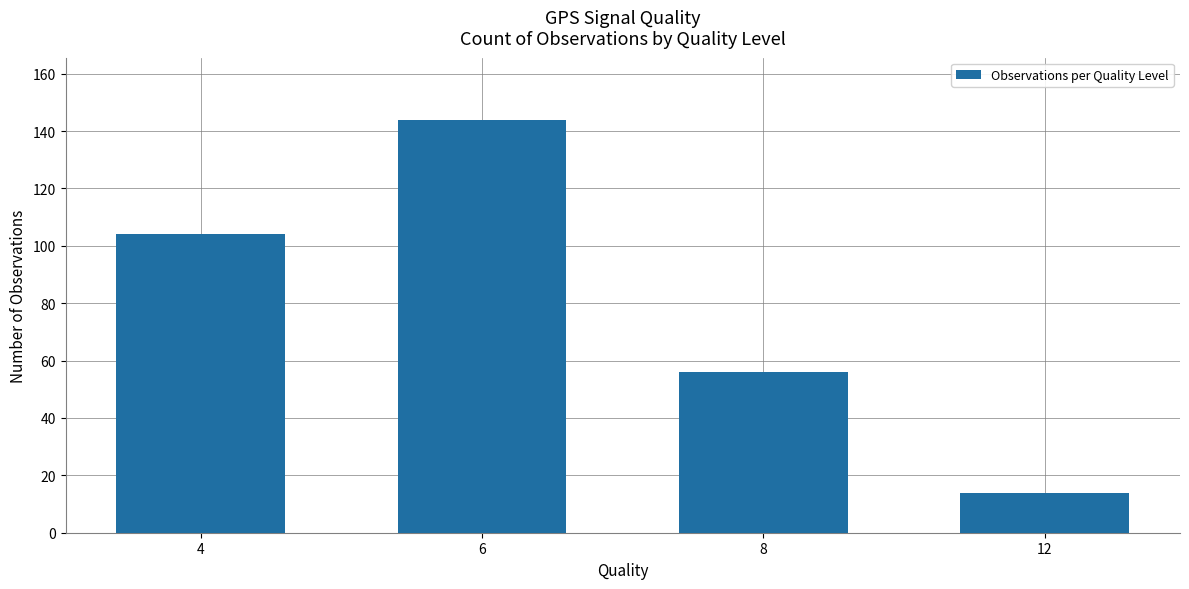

What is the ratio of the value at 6 to the value at 12?

10.3